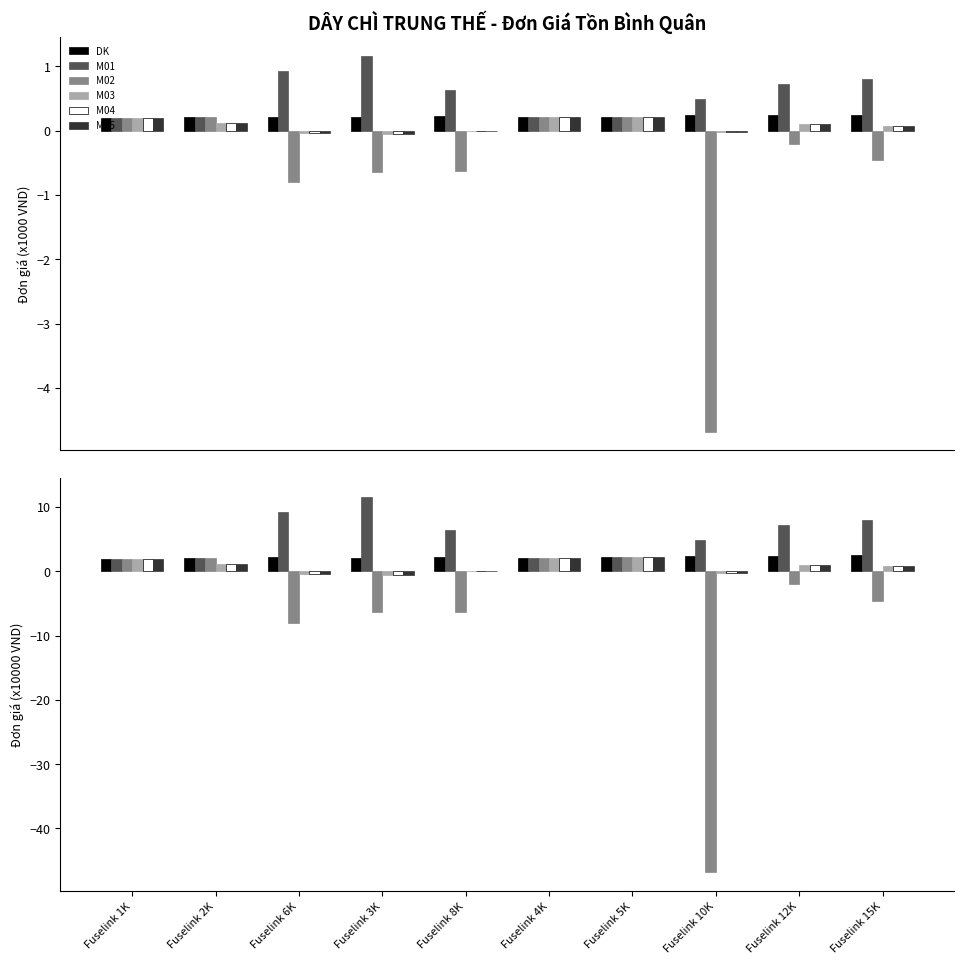

How many values in M04 are above zero?

6